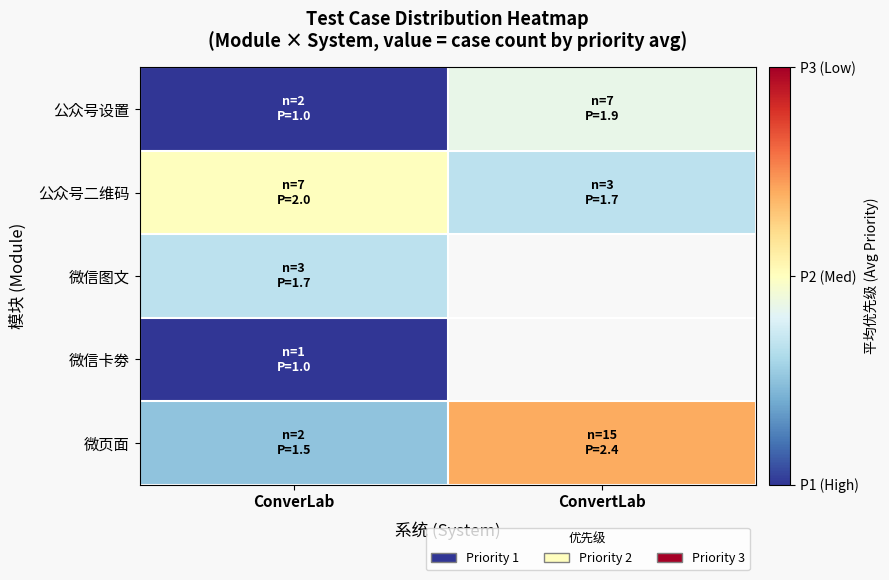

Rank the categories by 公众号设置 value from lowest to highest.

ConverLab, ConvertLab